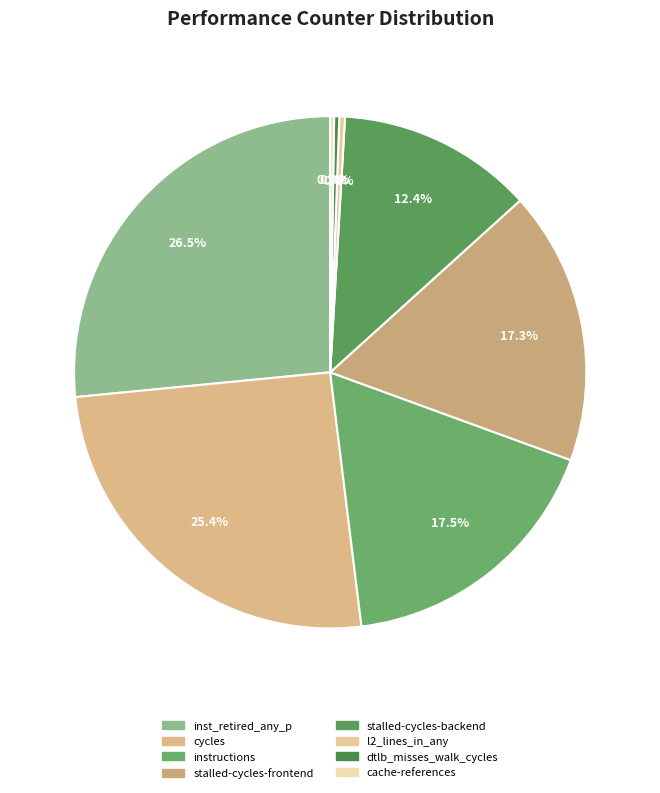

To the nearest percent, what is the difference between the largest and smallest slice percentages?

26%